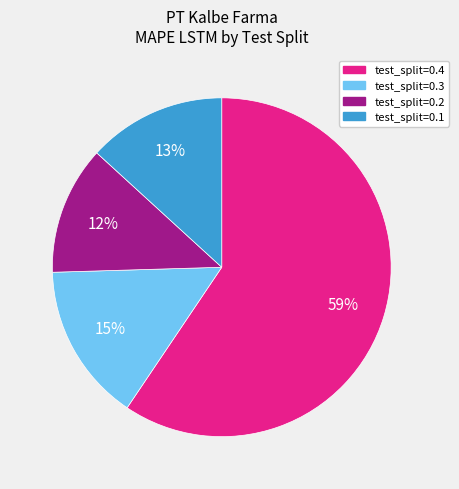

Is the sum of test_split=0.1 and test_split=0.2 greater than half?

No